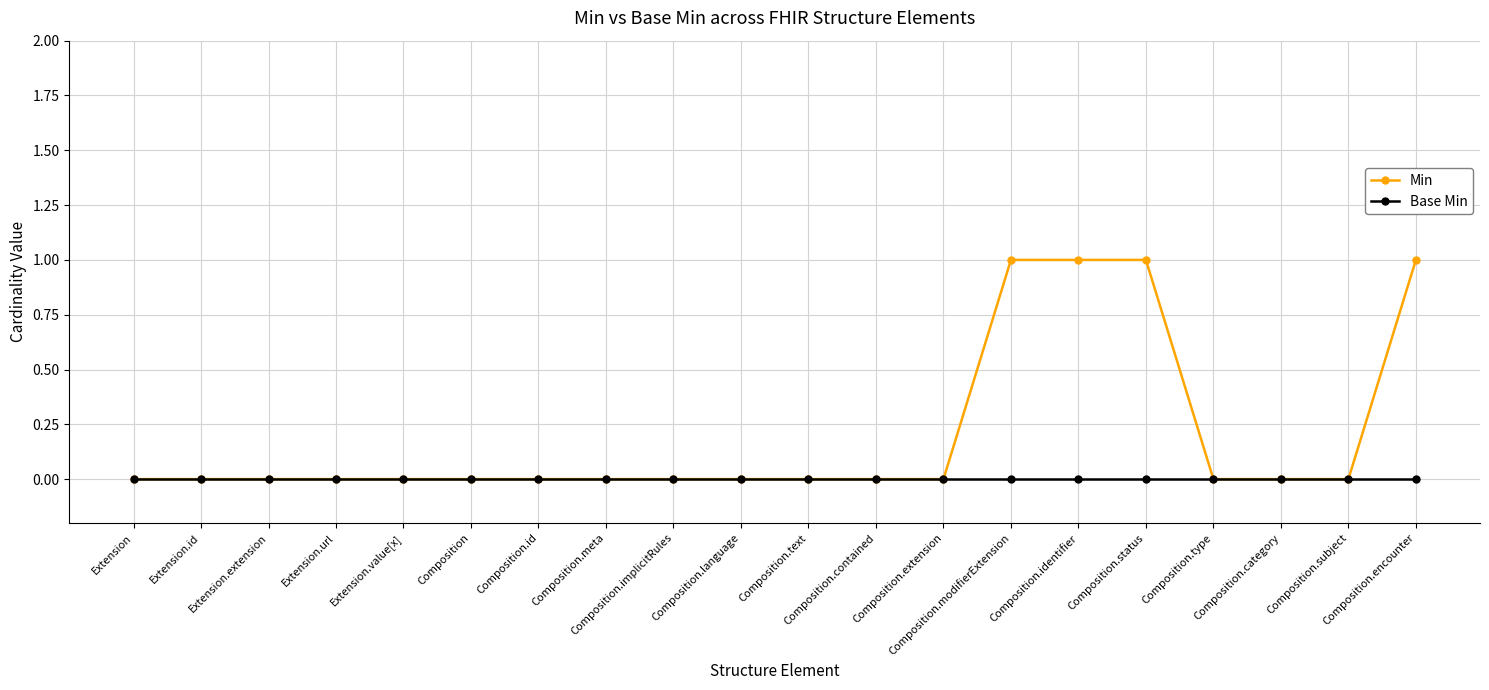

Which series has the largest range (max minus min)?

Min